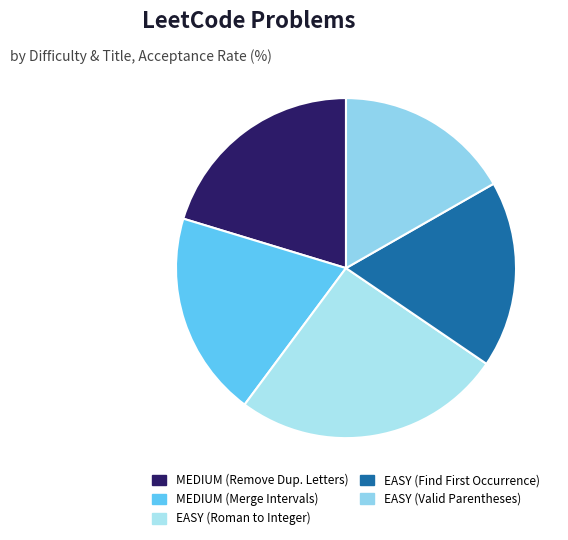

How many segments does this pie chart have?

5